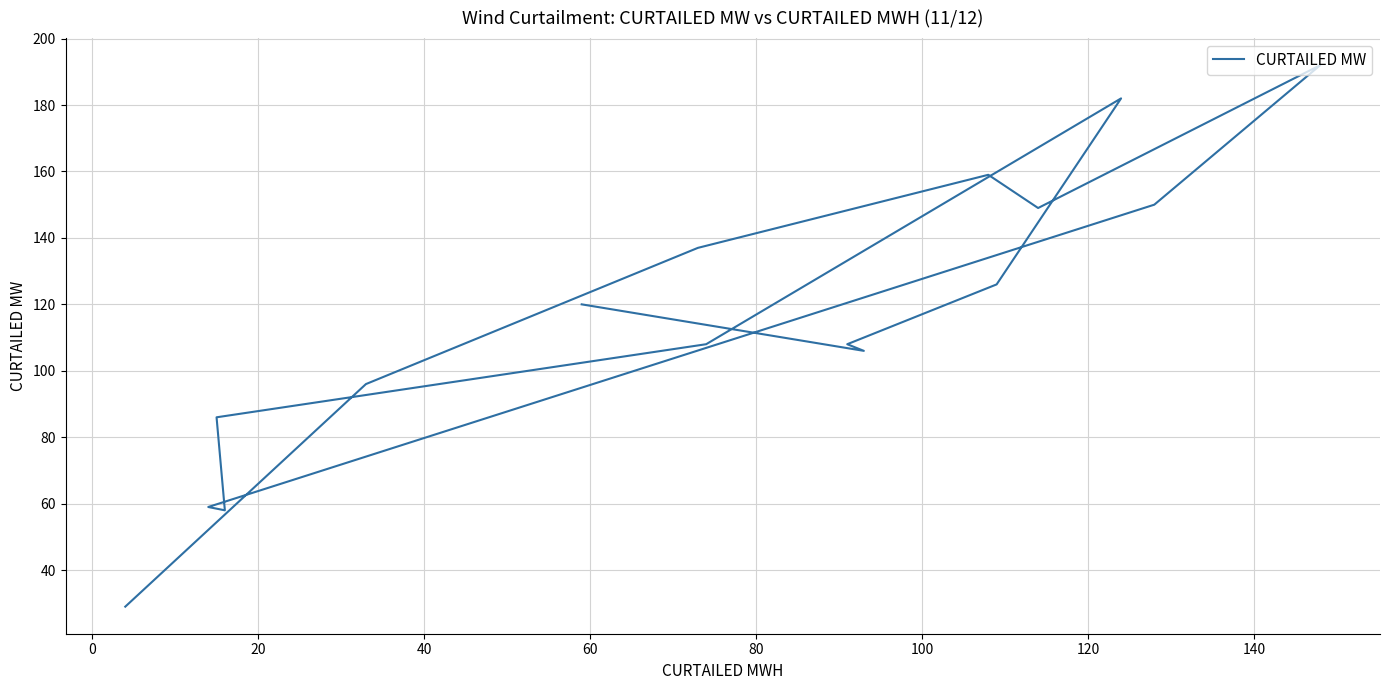

True or false: the data shows 59 at 120.

True